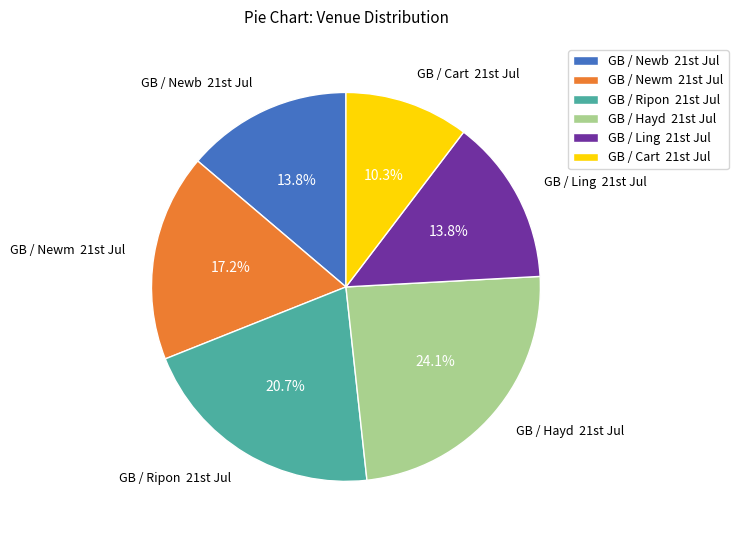

Count the number of slices in the pie.

6